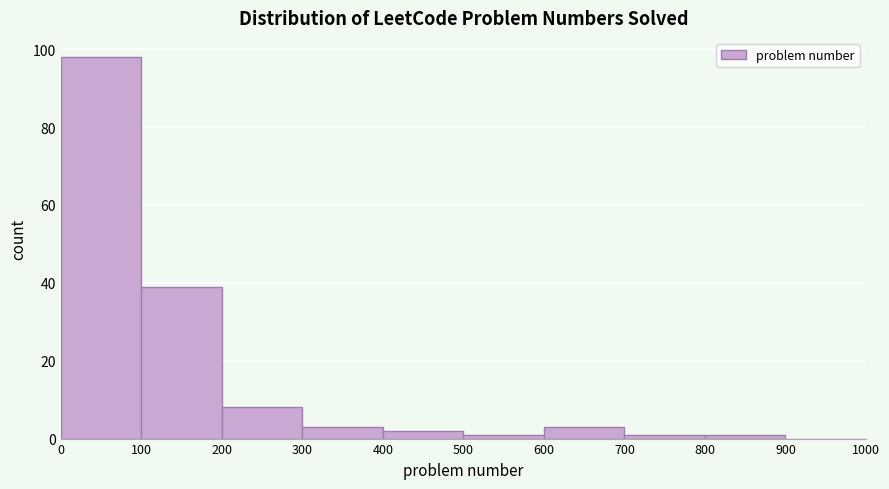

Which range on the x-axis has the tallest bar?

0 to 100